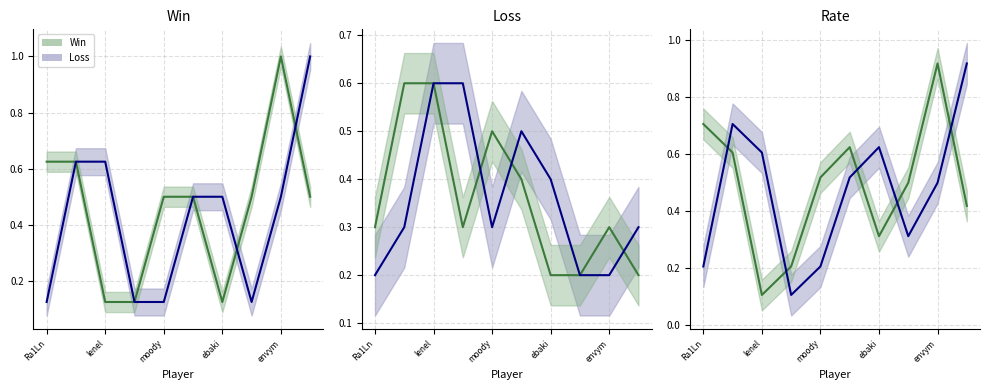

Is the value of Win_line at 6 greater than the value of Loss_line at 5?

No